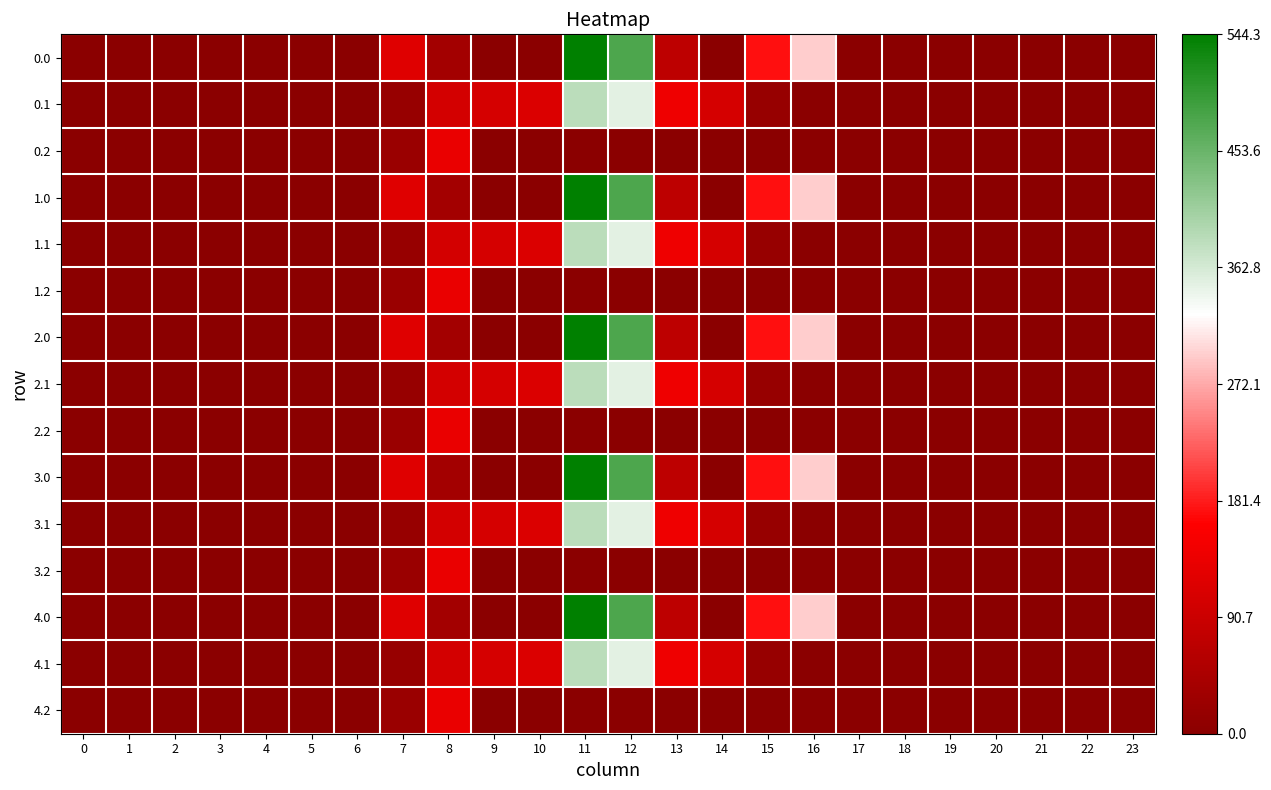

How many categories are shown in the chart?

24